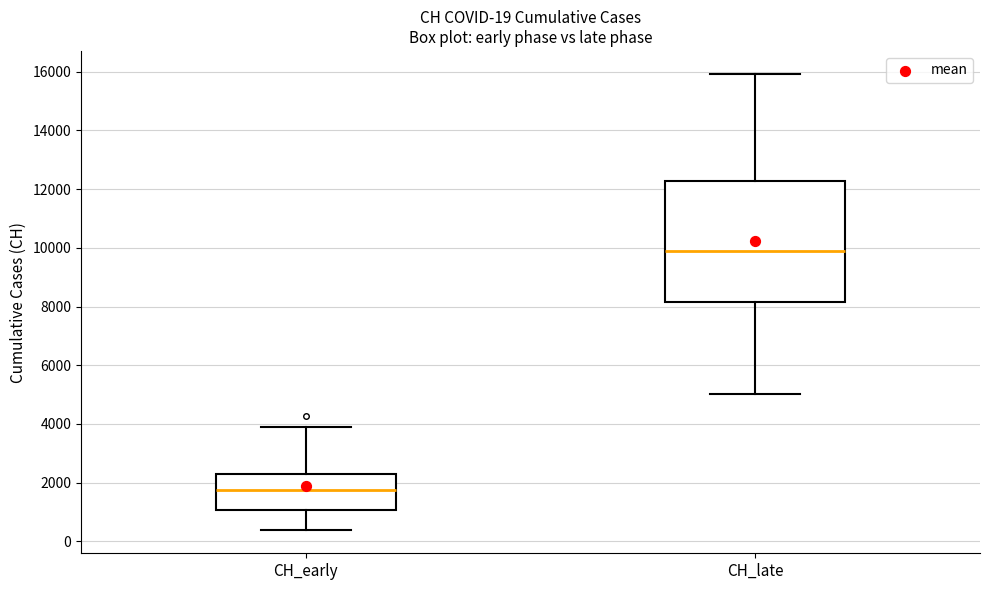

Comparing the boxes themselves (not the whiskers), which one is the tallest?

CH_late